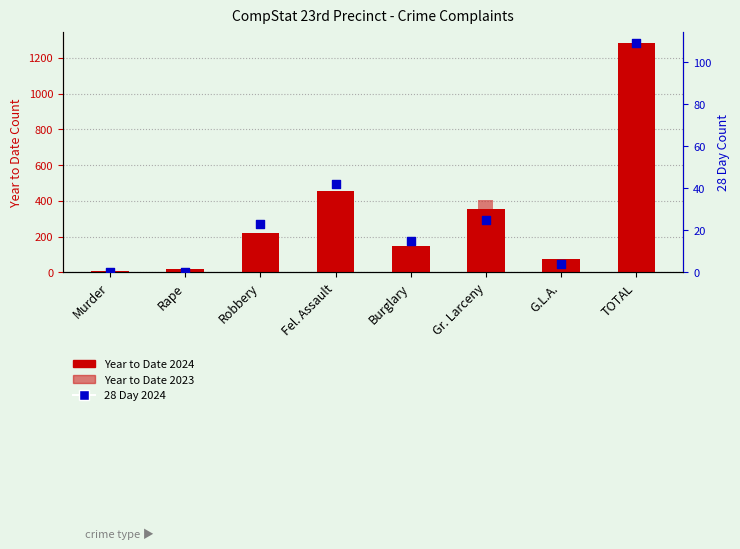

What is the total value across all series at Robbery?

430